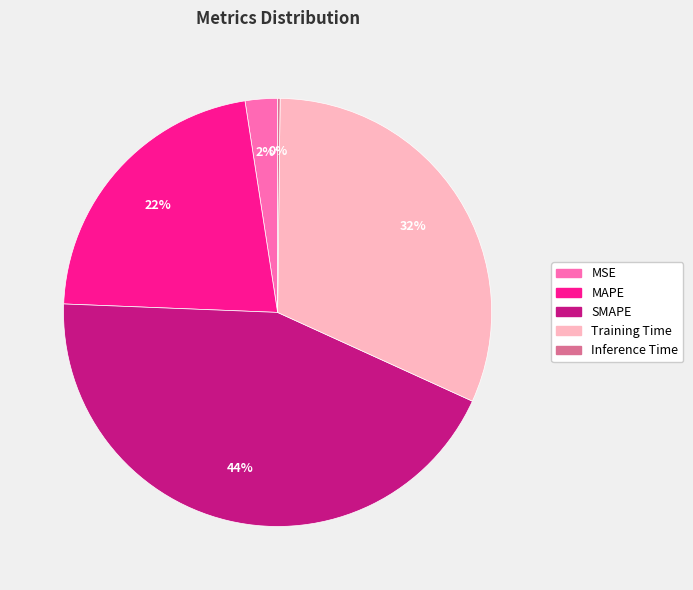

Between MAPE and Training Time, which is larger?

Training Time